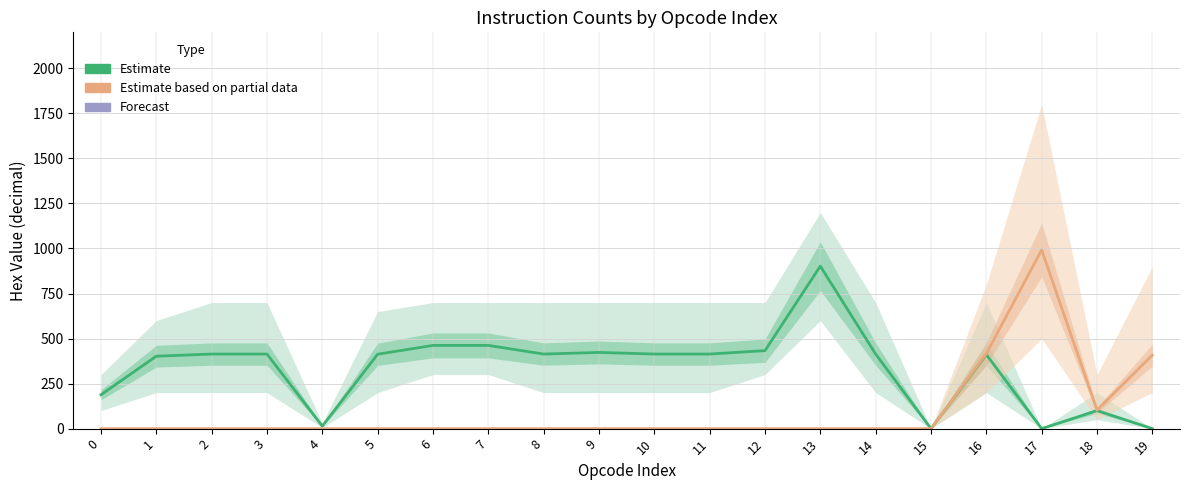

Does the chart display data point markers on the line(s)?

No